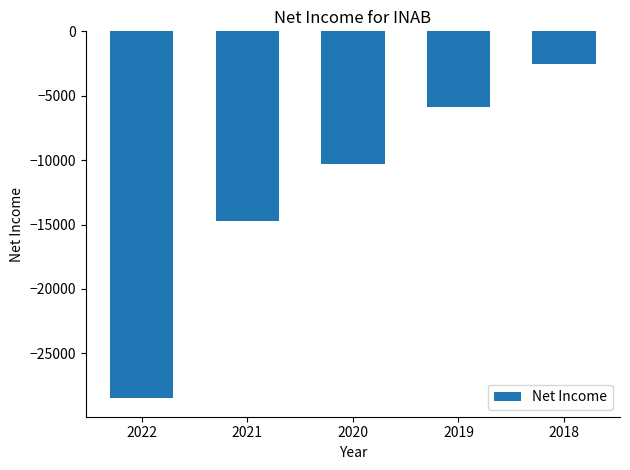

What is the difference between the values at 2018 and 2022?

26000